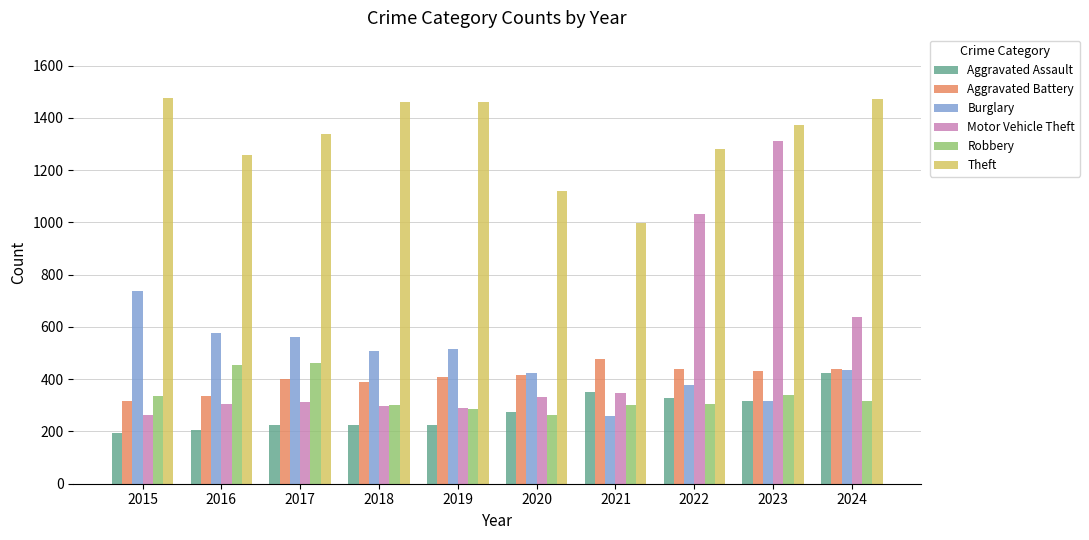

At how many categories does at least one series exceed 1056?

9